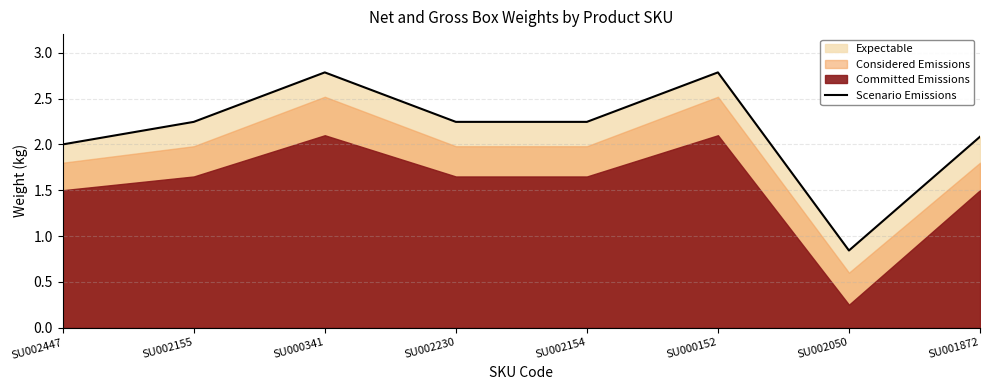

What position from the left is SU002230?

4